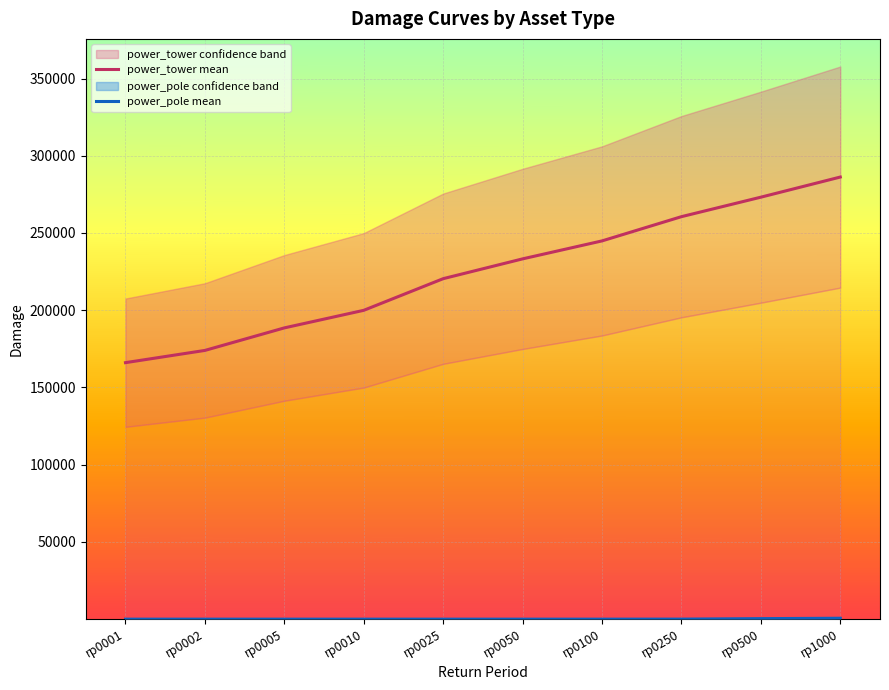

Rank the series at rp0100 from highest to lowest value.

power_tower mean, power_pole mean